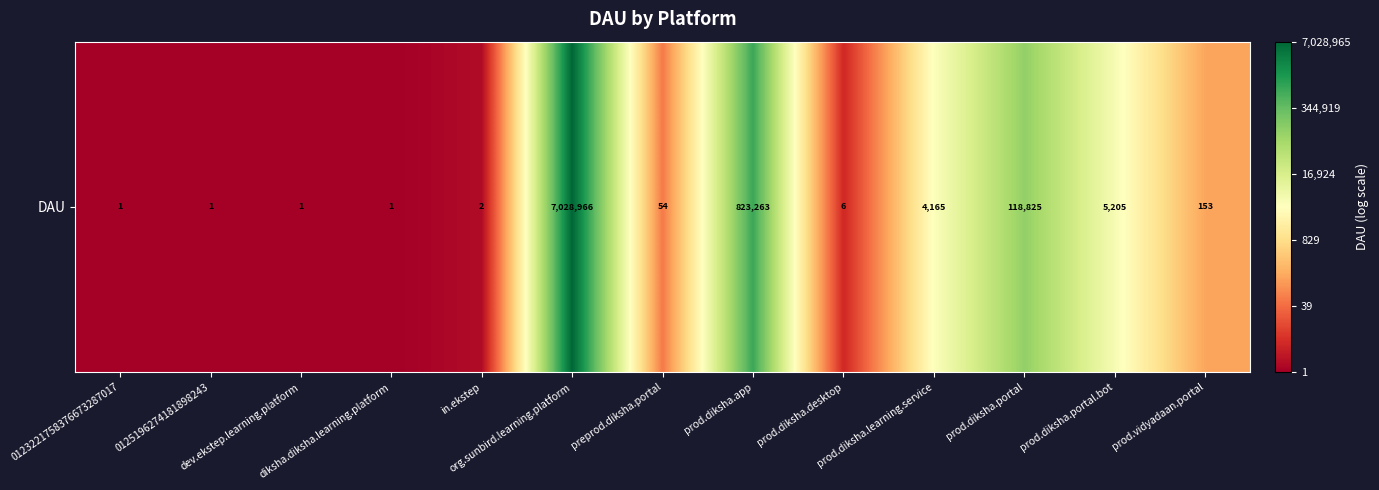

Where does the data first go above 4?

org.sunbird.learning.platform